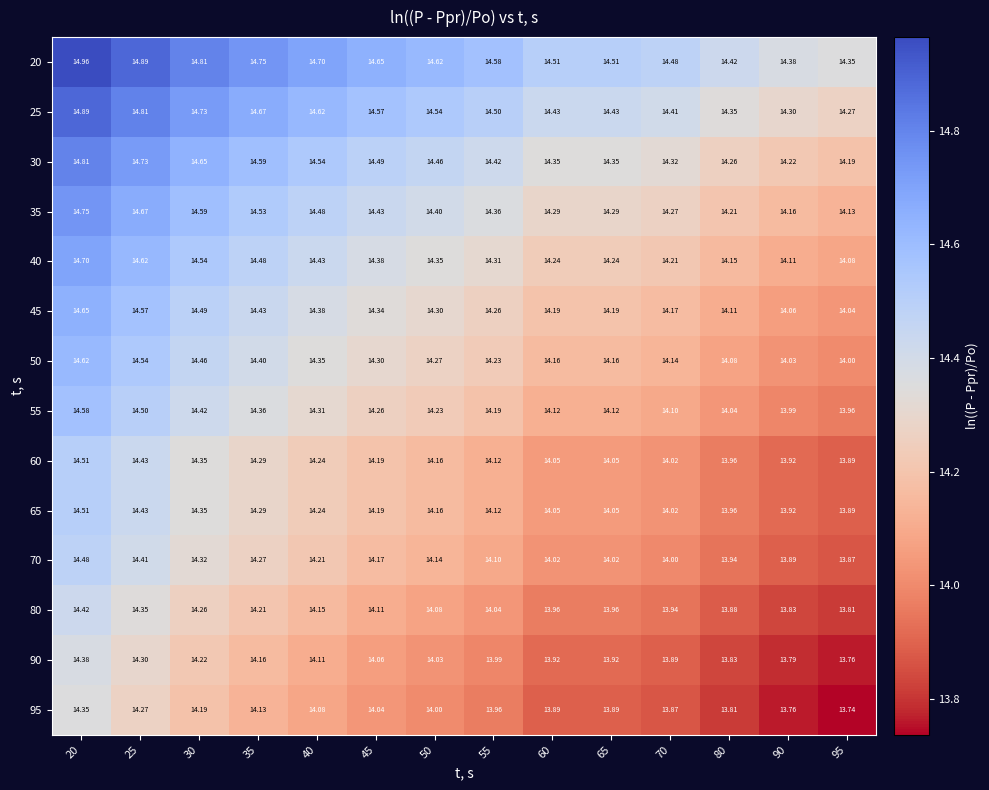

Is the value of 80 at 90 greater than the value of 20 at 50?

No